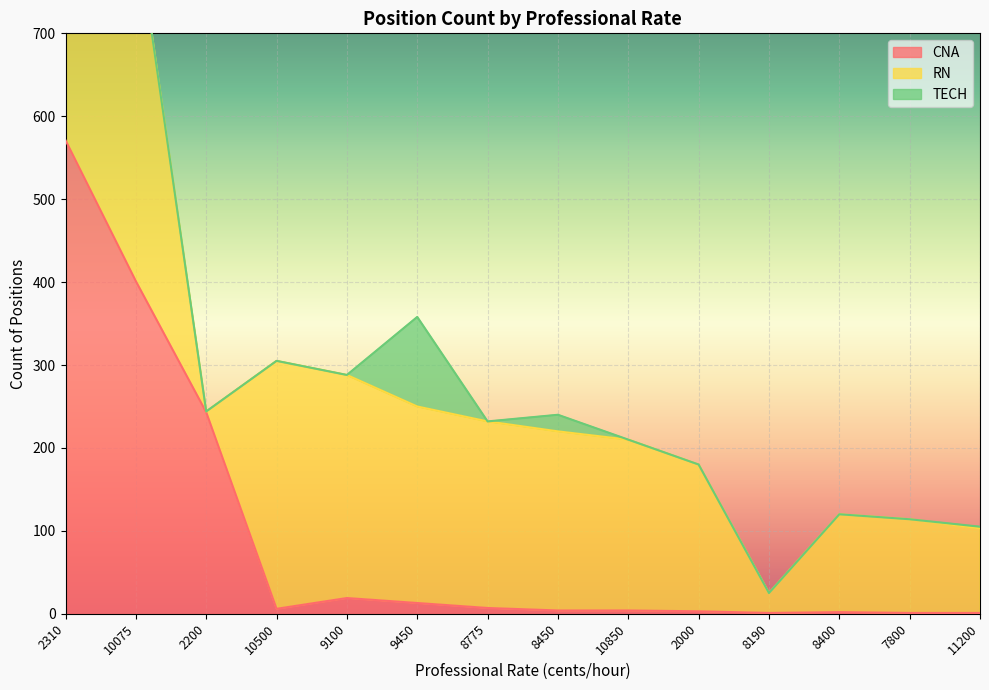

What is the difference between the maximum and second lowest values in the CNA series?

570